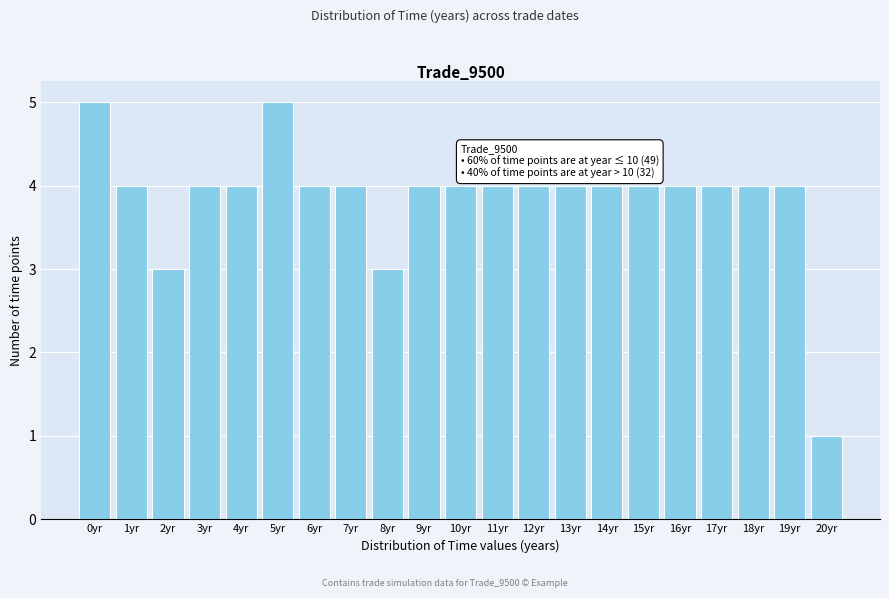

Reading right to left, transcribe all the data shown in this chart.

20yr=1	19yr=4	18yr=4	17yr=4	16yr=4	15yr=4	14yr=4	13yr=4	12yr=4	11yr=4	10yr=4	9yr=4	8yr=3	7yr=4	6yr=4	5yr=5	4yr=4	3yr=4	2yr=3	1yr=4	0yr=5